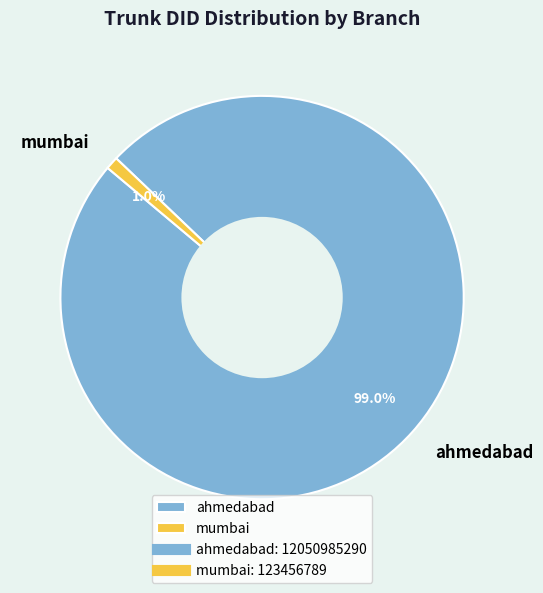

Do mumbai and ahmedabad together represent more than half of the pie?

Yes